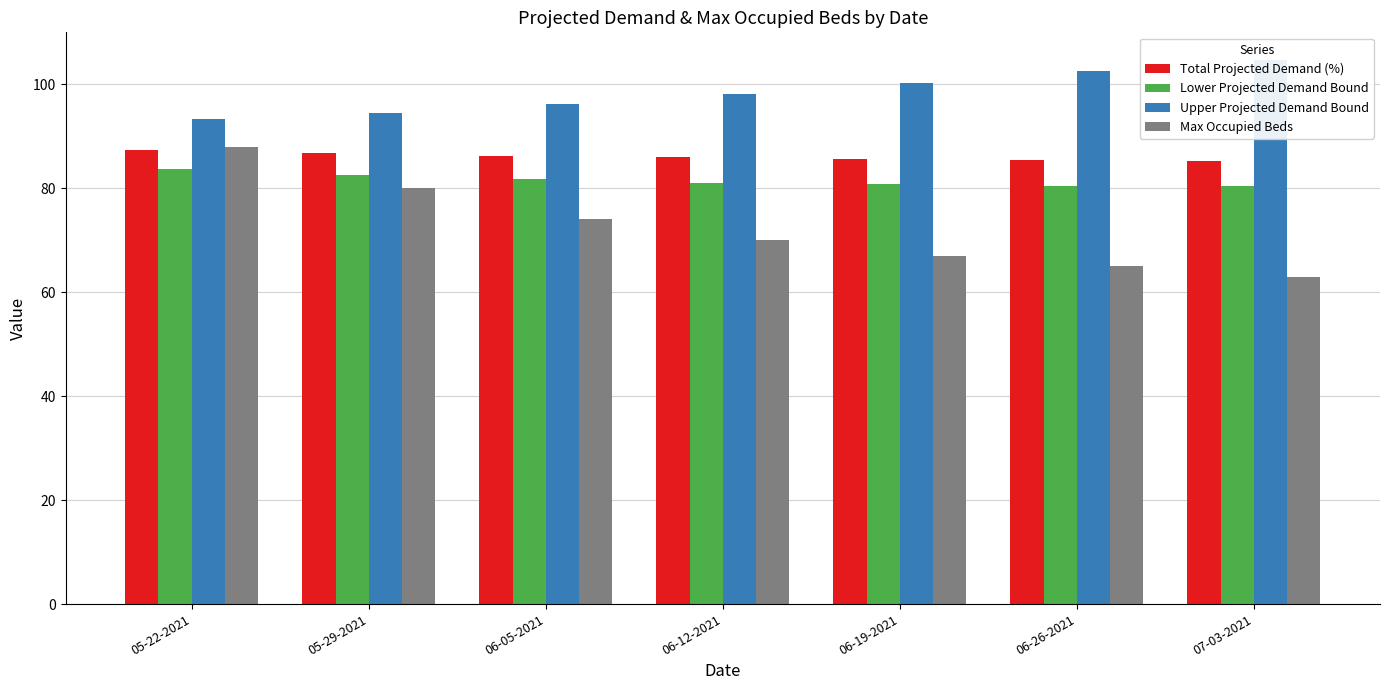

What is the sum of the Max Occupied Beds values at 06-12-2021 and 05-29-2021?

150.0